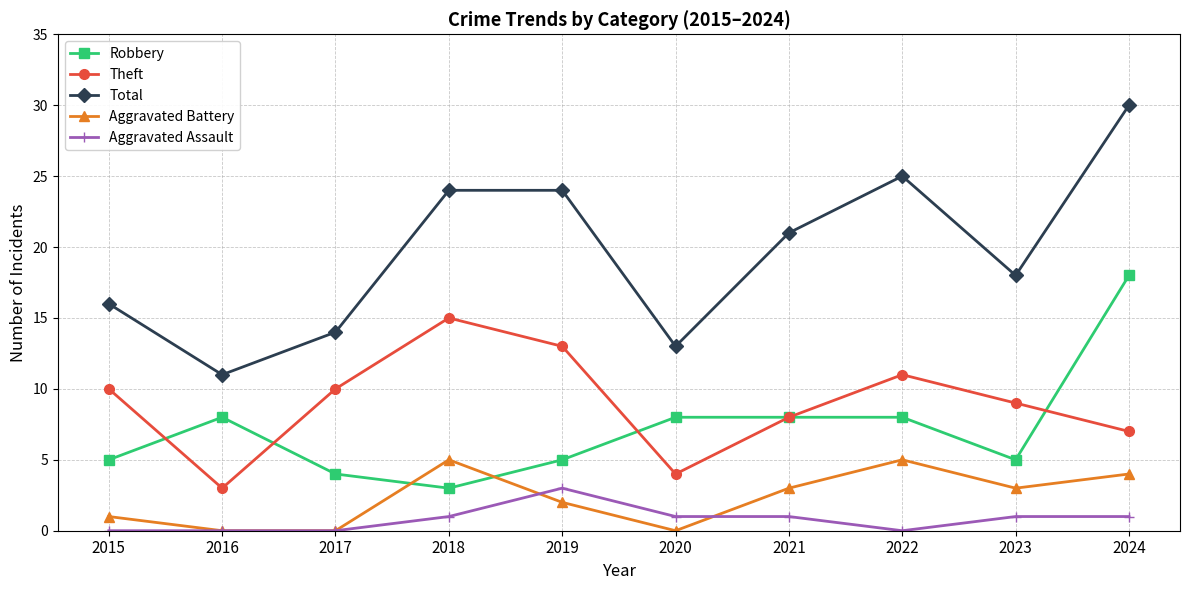

How many interior local peaks does the Aggravated Battery series have?

2